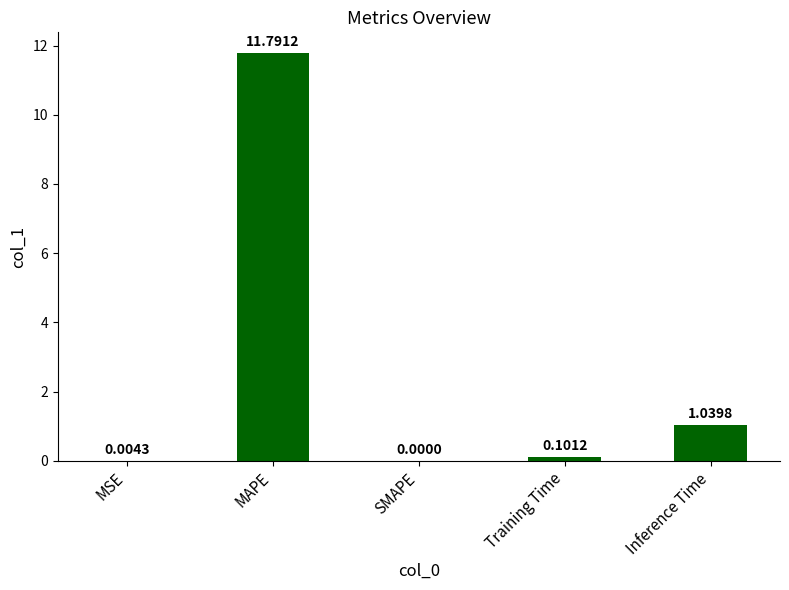

Where is the data nearest to the value 5?

Inference Time